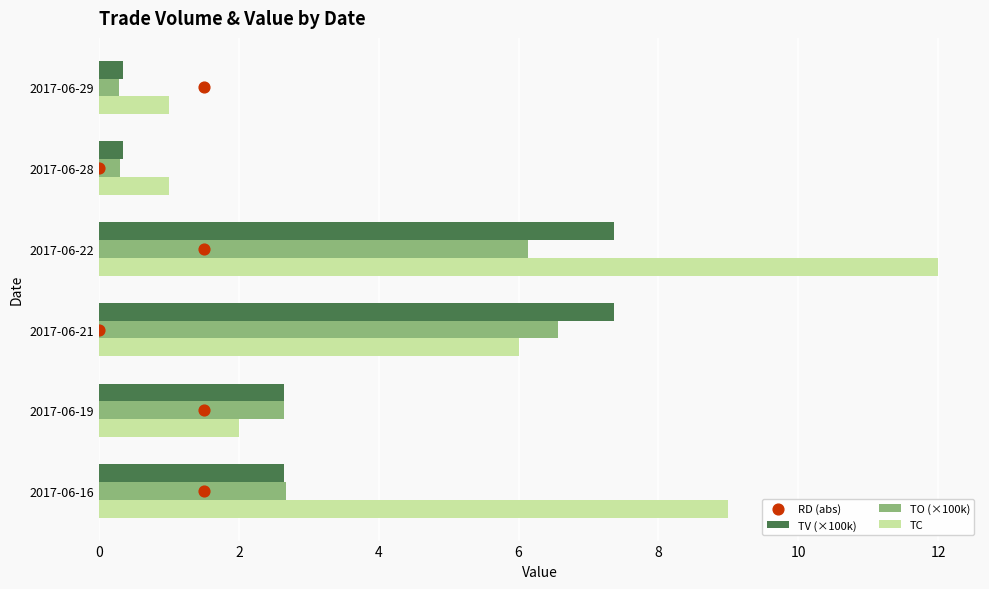

Which series has the largest total across all categories?

TC